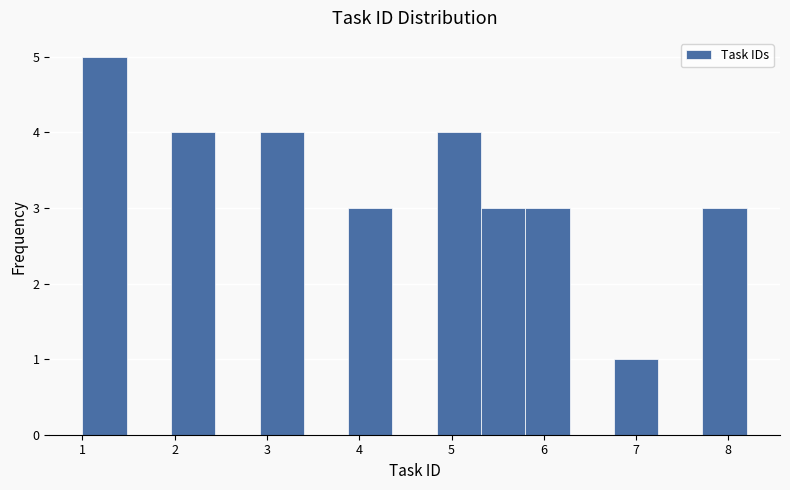

Reading left to right, transcribe this chart: for each bar, give the range it covers on the x-axis and its height. Neither the bar edges nor the heights are printed on the chart, so give them approximately, as read against the axes.

1.00 to 1.48: 5
1.48 to 1.96: 0
1.96 to 2.44: 4
2.44 to 2.92: 0
2.92 to 3.40: 4
3.40 to 3.88: 0
3.88 to 4.36: 3
4.36 to 4.84: 0
4.84 to 5.32: 4
5.32 to 5.80: 3
5.80 to 6.28: 3
6.28 to 6.76: 0
6.76 to 7.24: 1
7.24 to 7.72: 0
7.72 to 8.20: 3